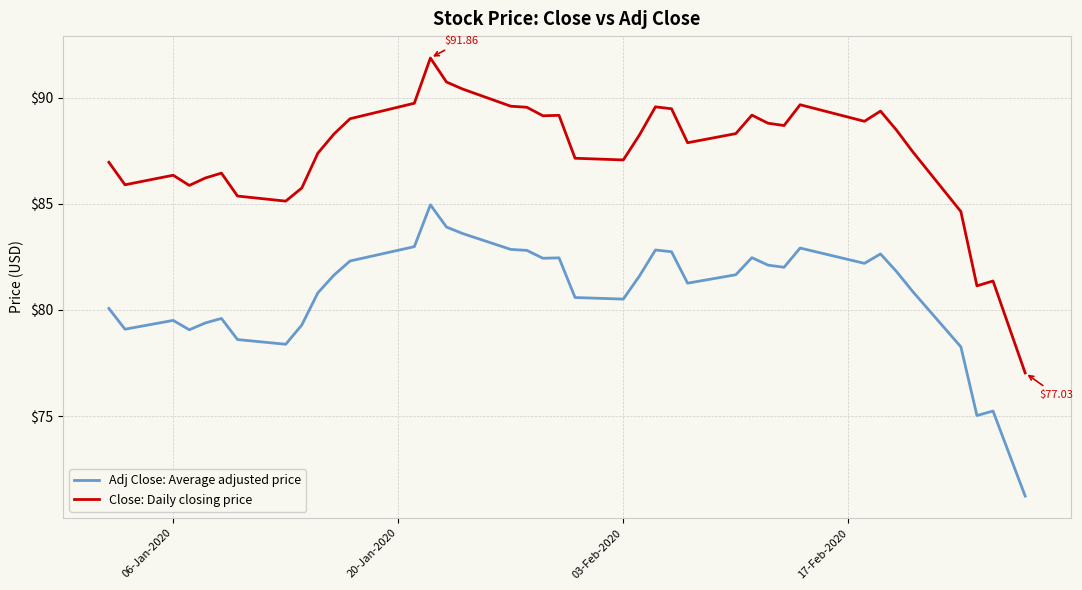

Which series has the largest range (max minus min)?

Close: Daily closing price